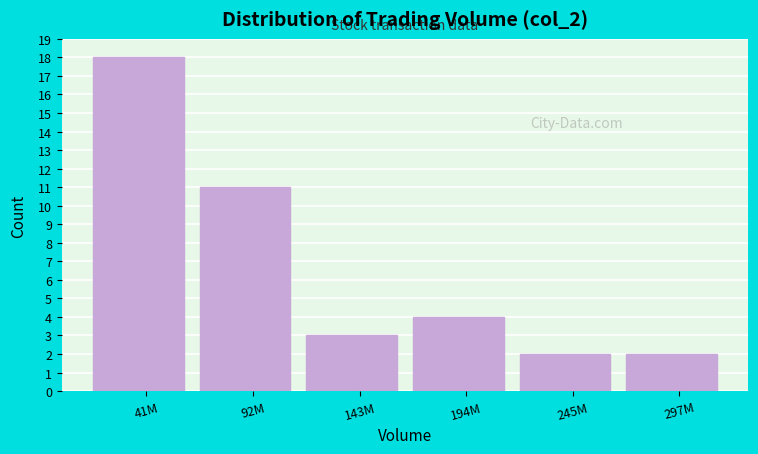

Reading right to left, list all the values displayed in this chart.

2	2	4	3	11	18